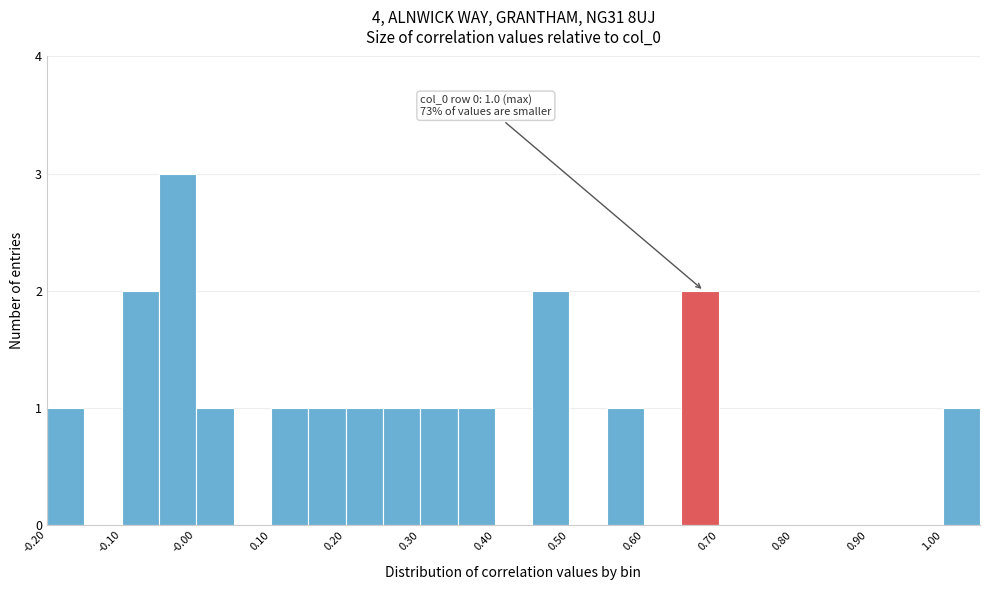

Which range on the x-axis has the tallest bar?

-0.05 to 0.00